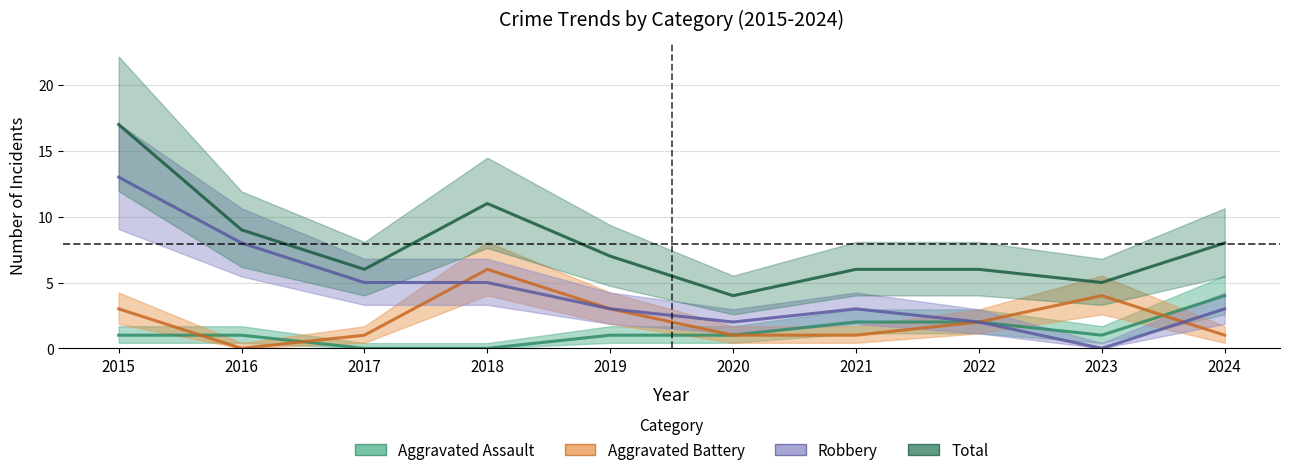

Where is the first local maximum for Total?

2018